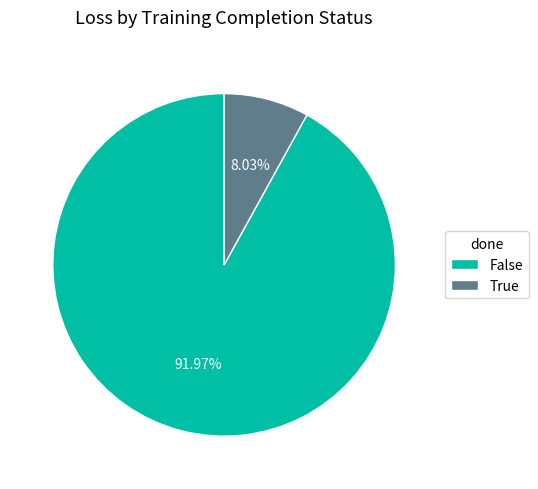

Which category has the biggest portion of the pie?

False